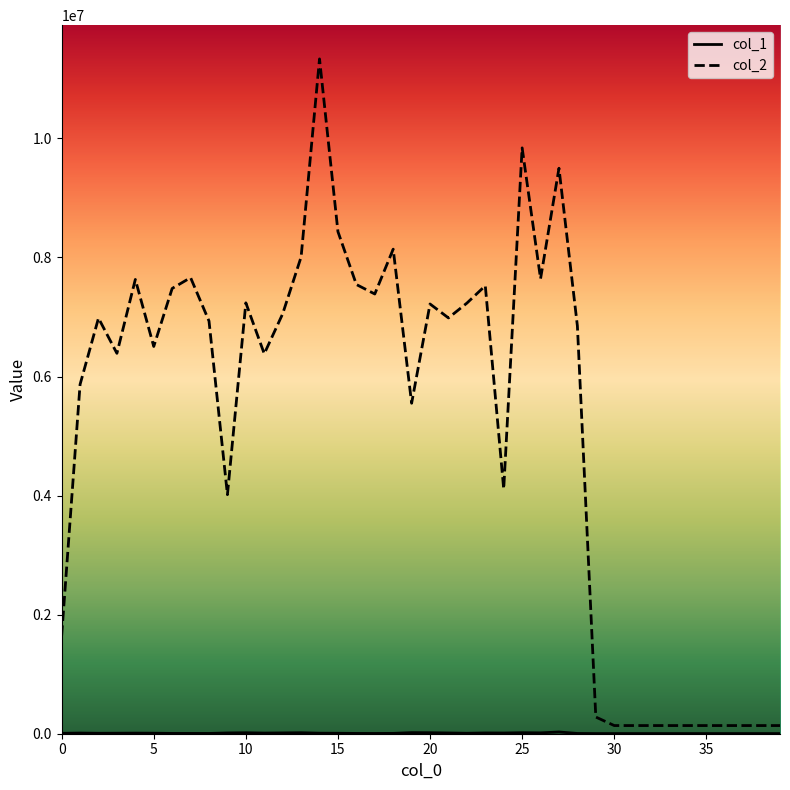

What is the maximum value shown in the chart?

11335102